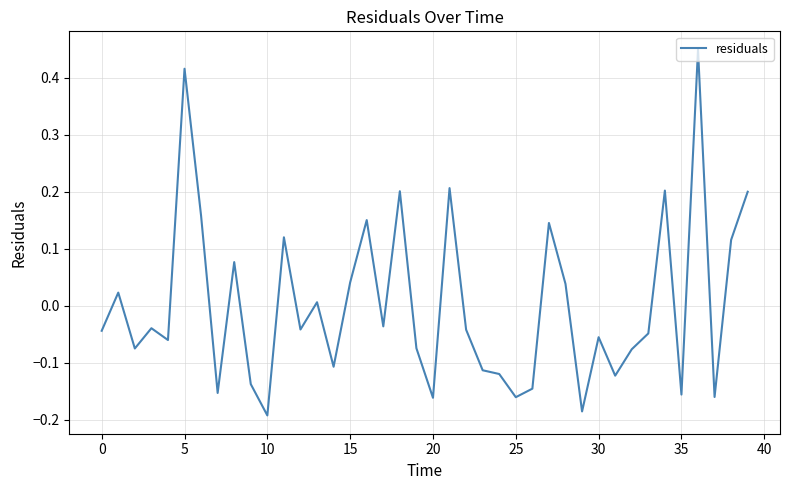

What is the difference between the maximum and minimum values?

0.6